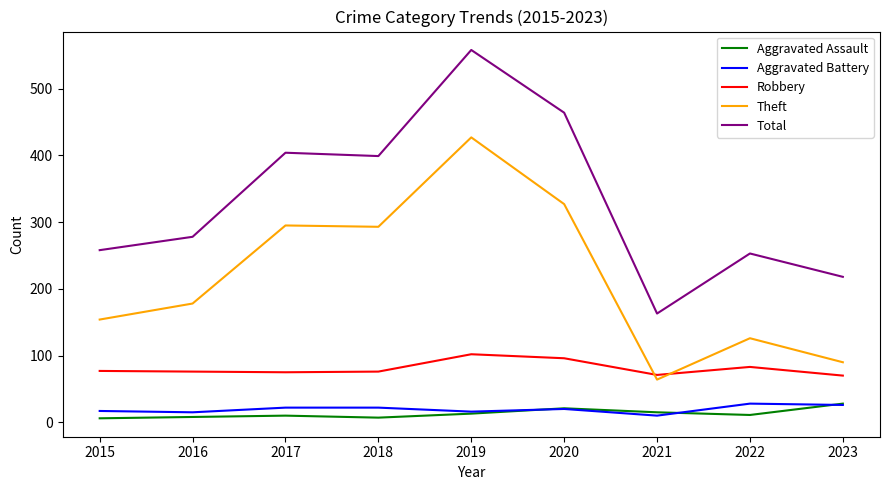

What is the total value across all series at 2017?

806